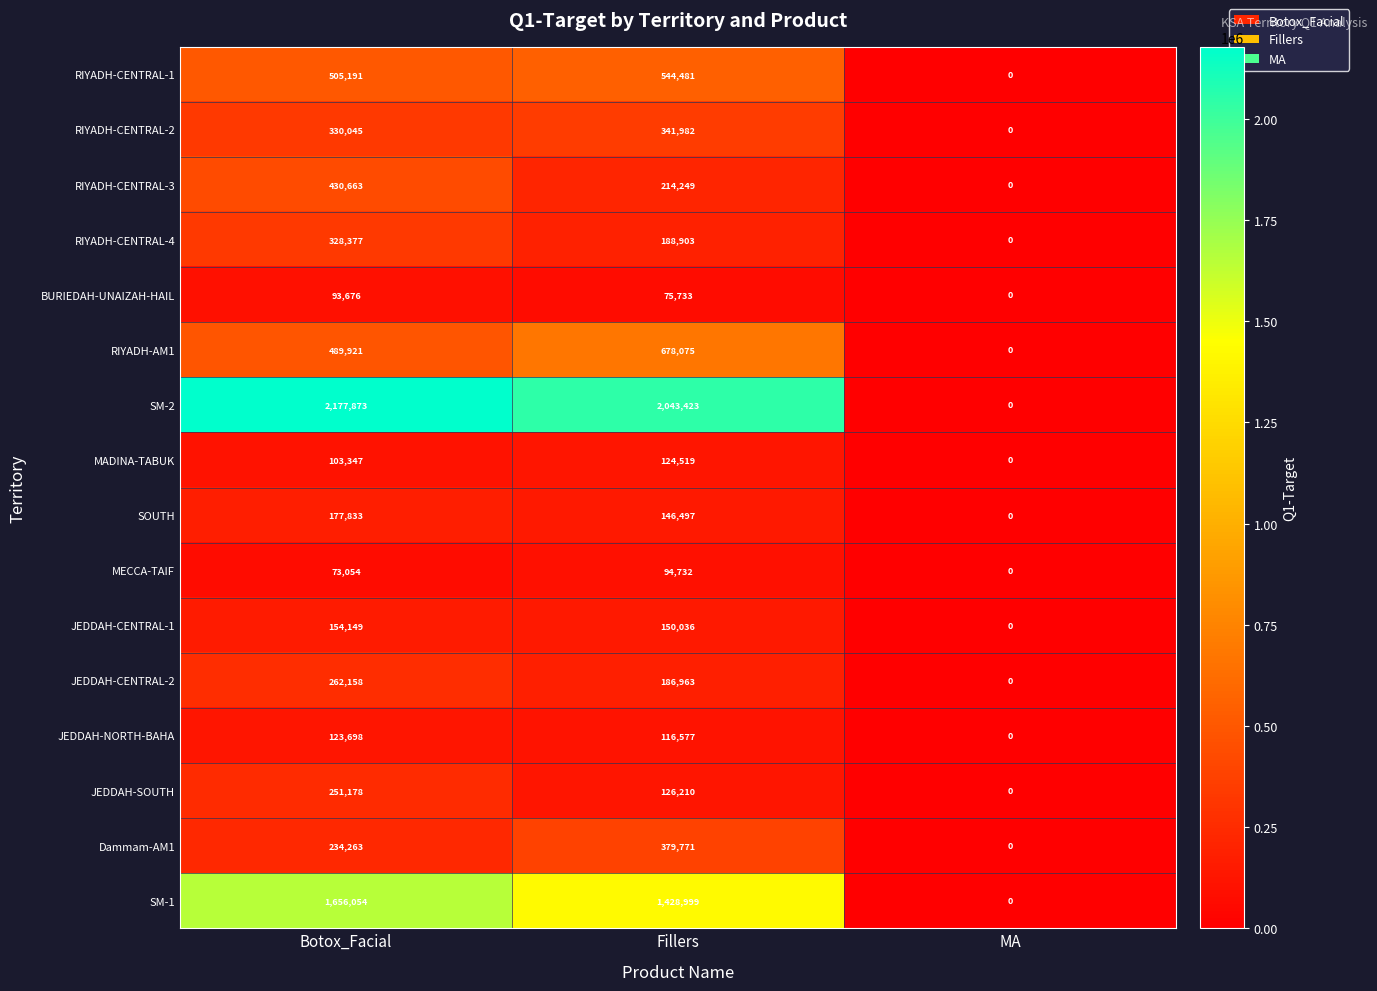

What is the sum of the RIYADH-AM1 values at Botox_Facial and Fillers?

1167996